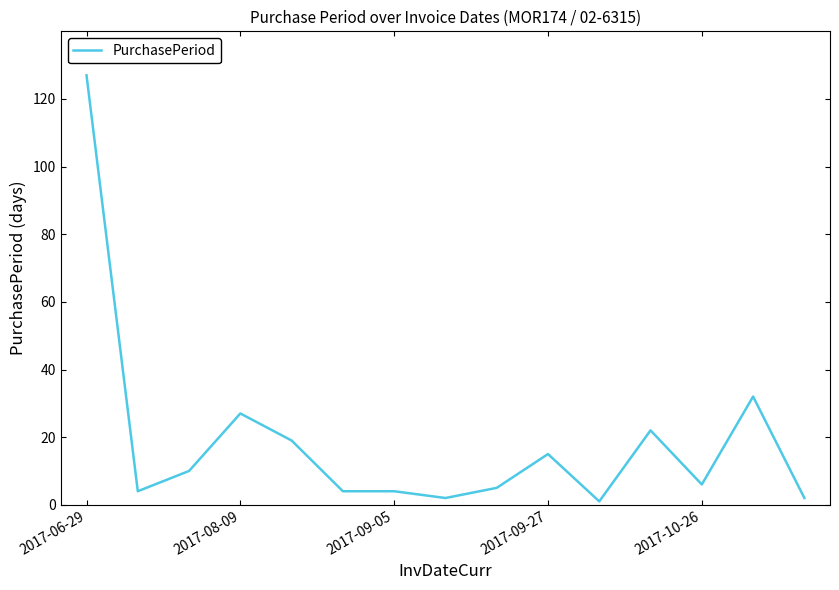

What is the difference between the maximum and minimum values?

126